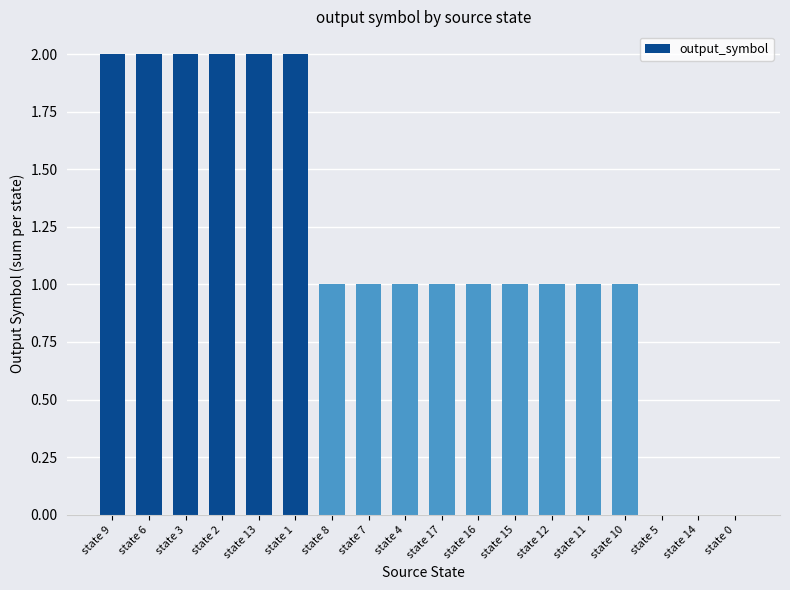

True or false: the data shows 1 at state 8.

True